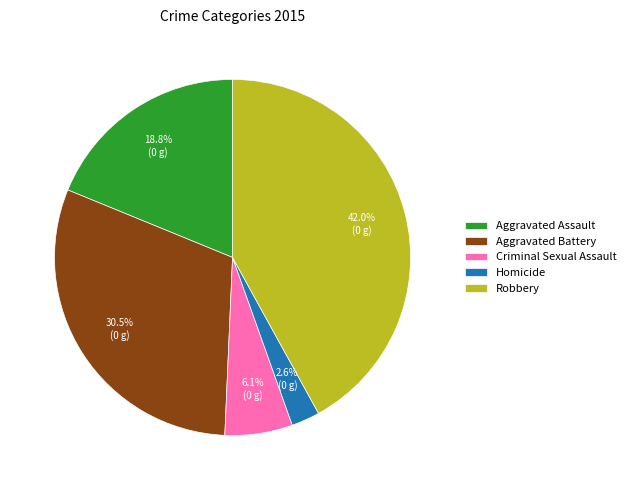

What is the smallest slice in the pie chart?

Homicide